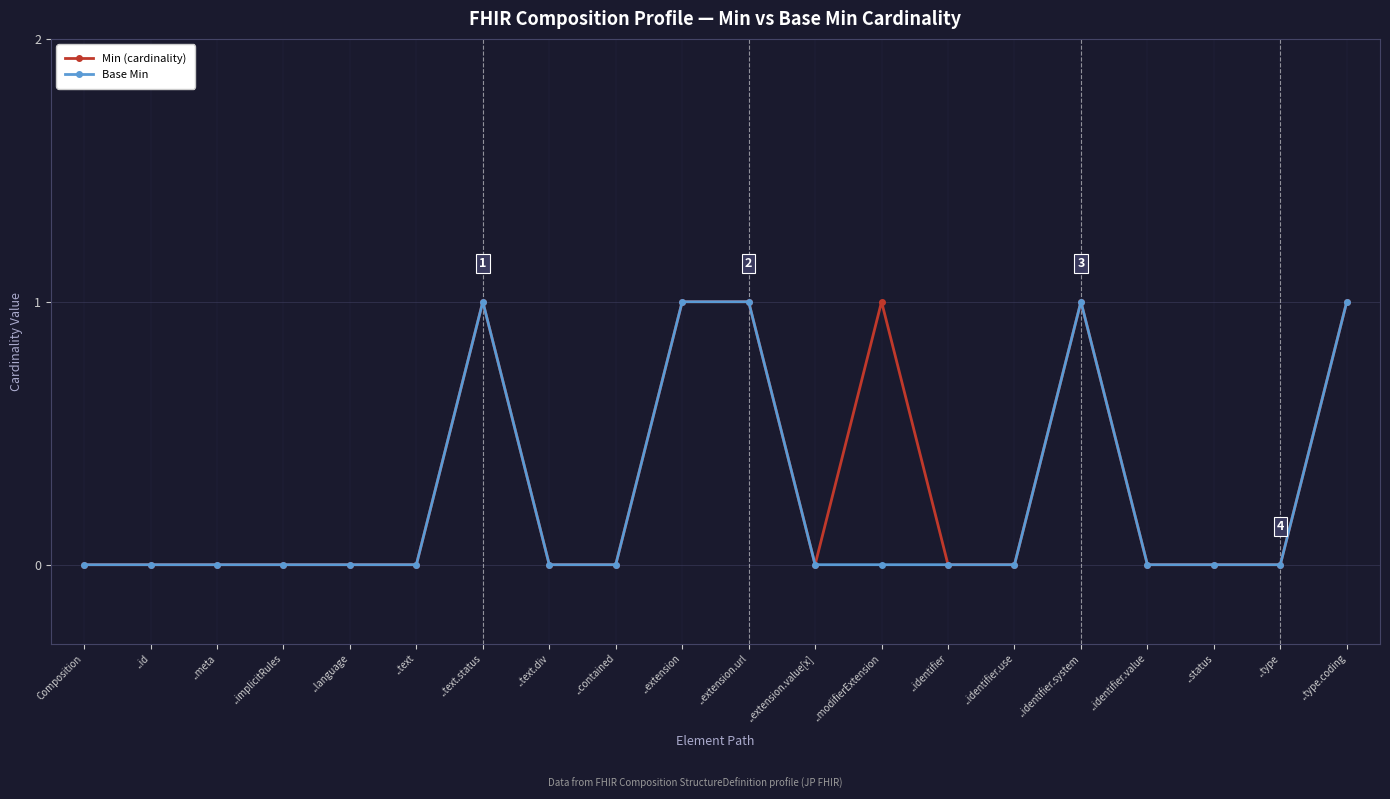

What is the sum of all Base Min values?

5